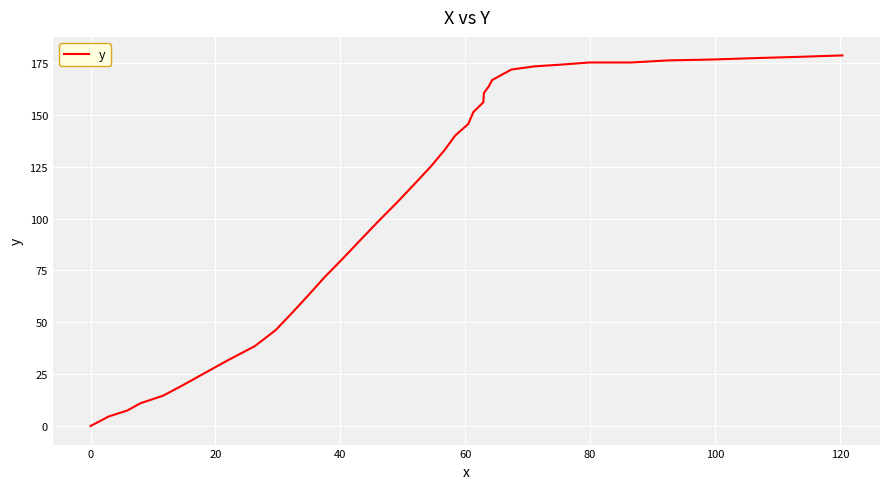

What is the difference between the maximum and minimum values?

178.6